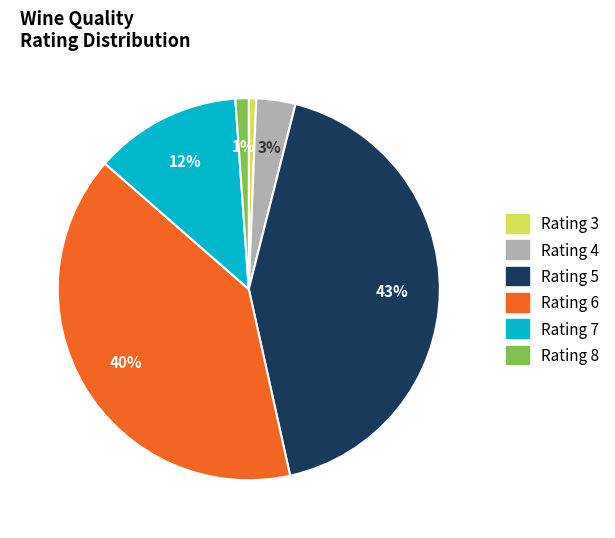

To the nearest percent, what is the difference between the largest and smallest slice percentages?

42%